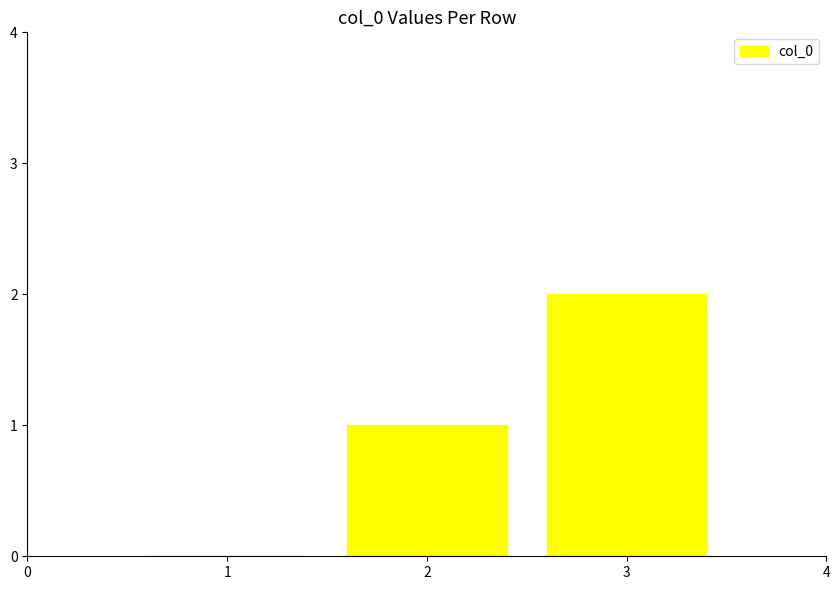

What is the change in value from 1 to 2?

+1